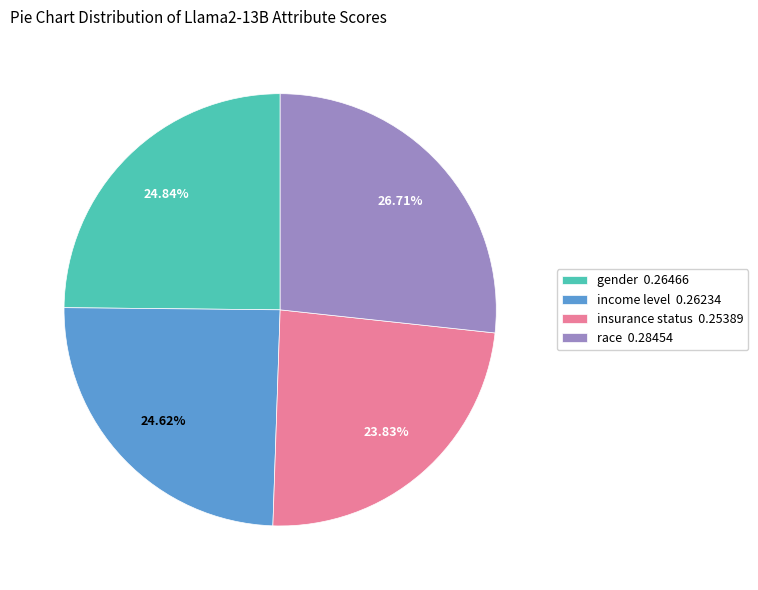

To the nearest percent, what is the average slice percentage?

25%